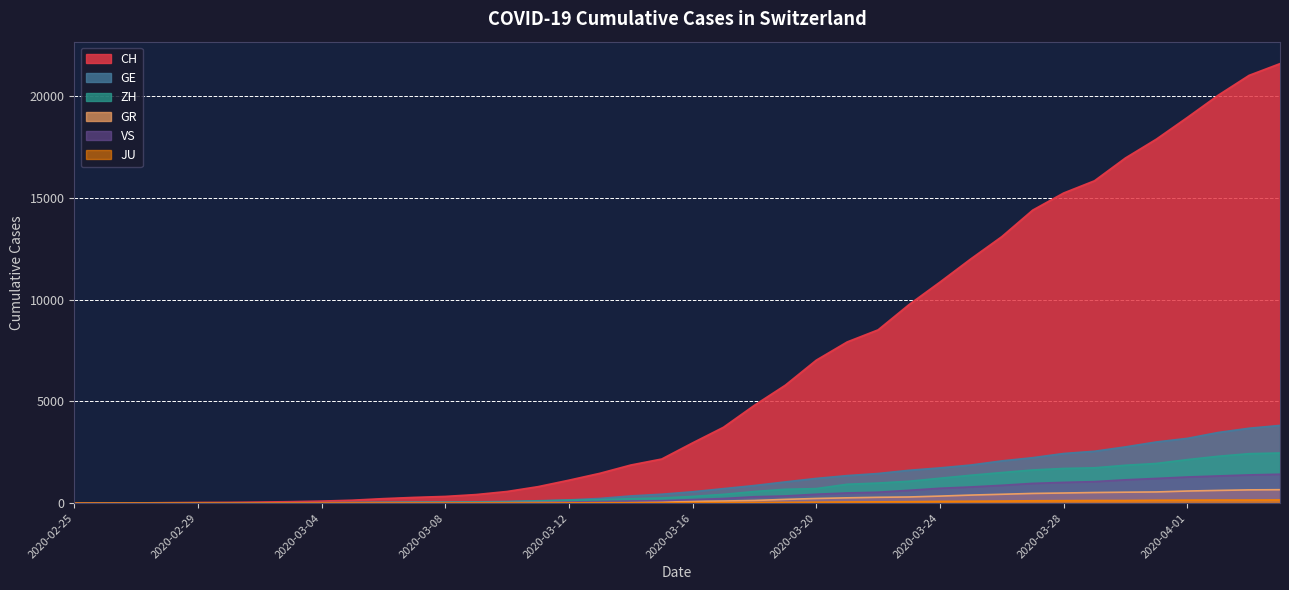

The value of GR at 2020-03-09 is 18. True or false?

True